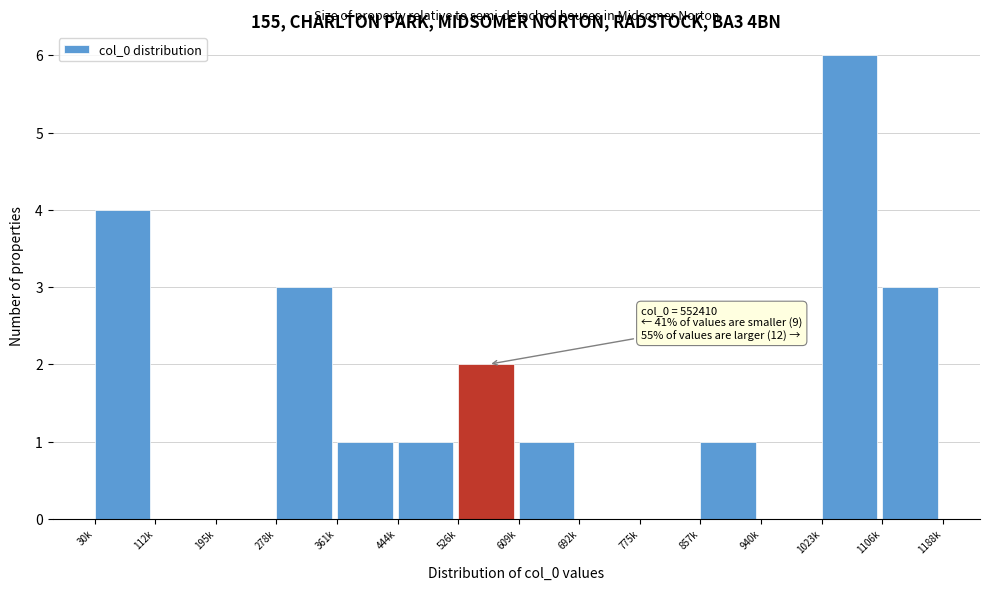

Reading left to right, what are all the values shown in this chart?

30k=4	112k=0	195k=0	278k=3	361k=1	444k=1	526k=2	609k=1	692k=0	775k=0	857k=1	940k=0	1023k=6	1106k=3